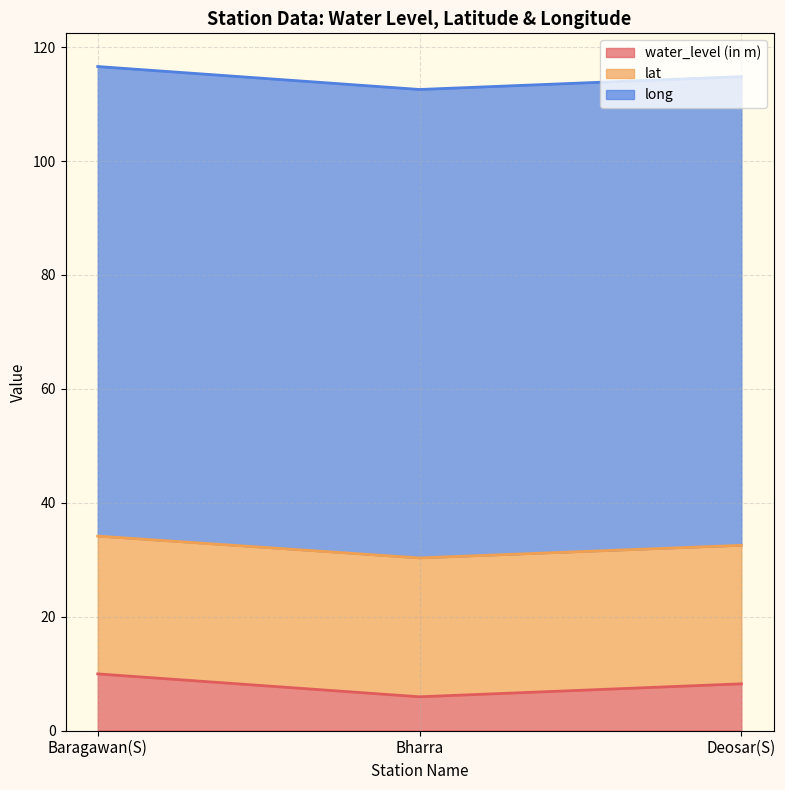

What is the label of the 1st point from the right?

Deosar(S)